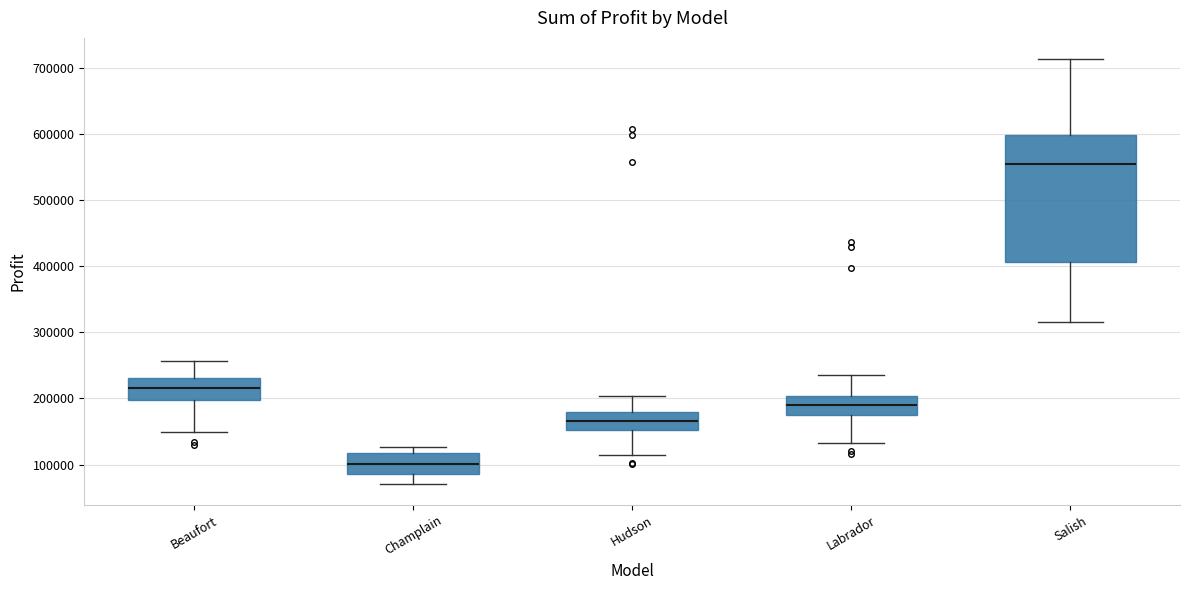

Which box's median line is the highest?

Salish